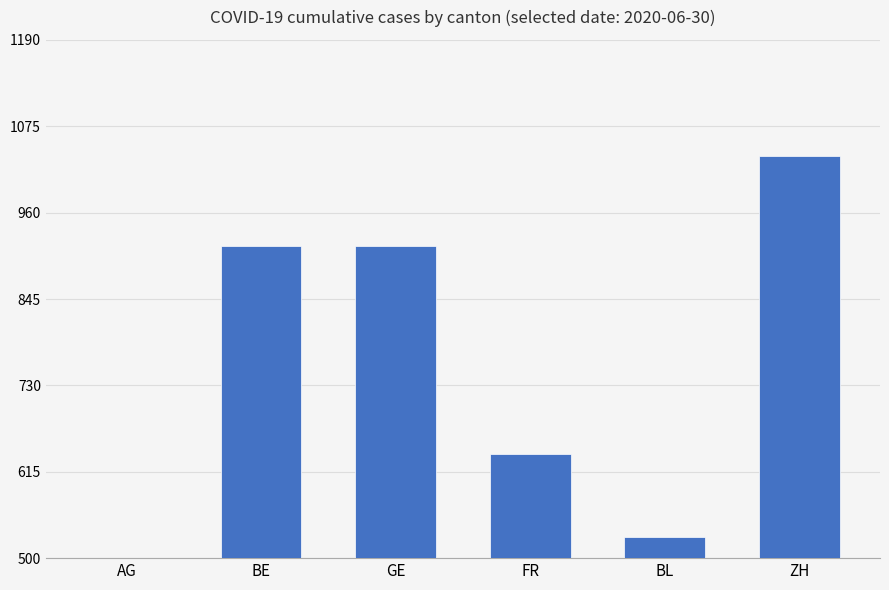

What is the maximum value shown in the chart?

1035